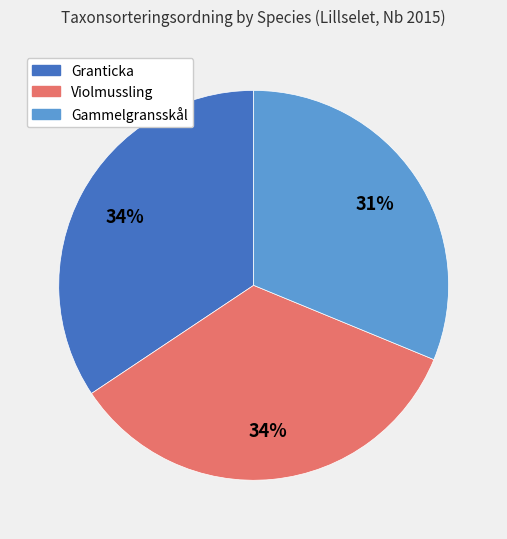

To the nearest percent, what is the average slice percentage?

33%